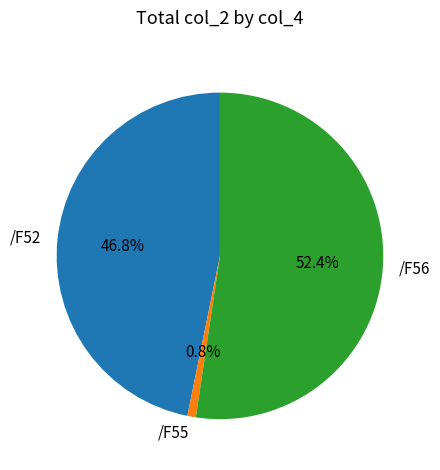

What is the ratio of the value at /F56 to the value at /F52?

1.1